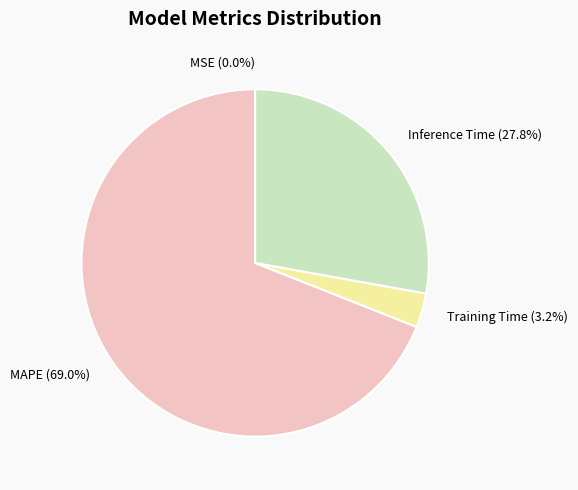

Which slice represents more than half of the pie?

MAPE